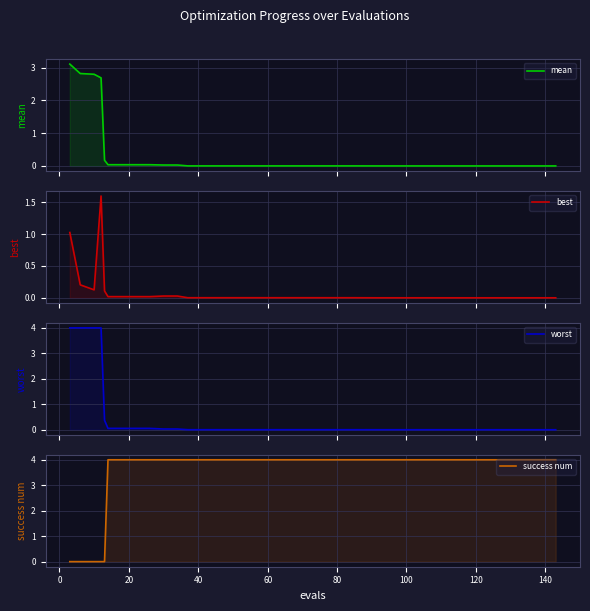

Is it true that mean equals 4.7 at 40?

False